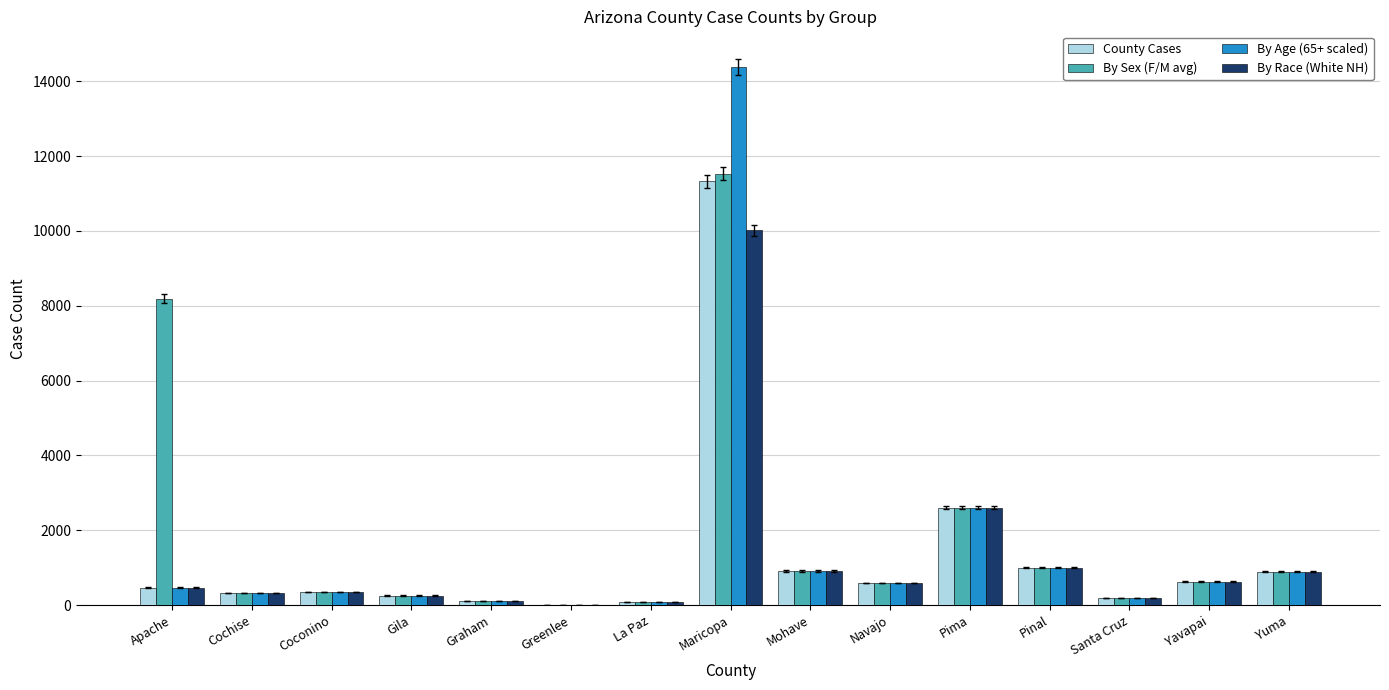

True or false: By Race (White NH) has a value of 629 at Yavapai.

True